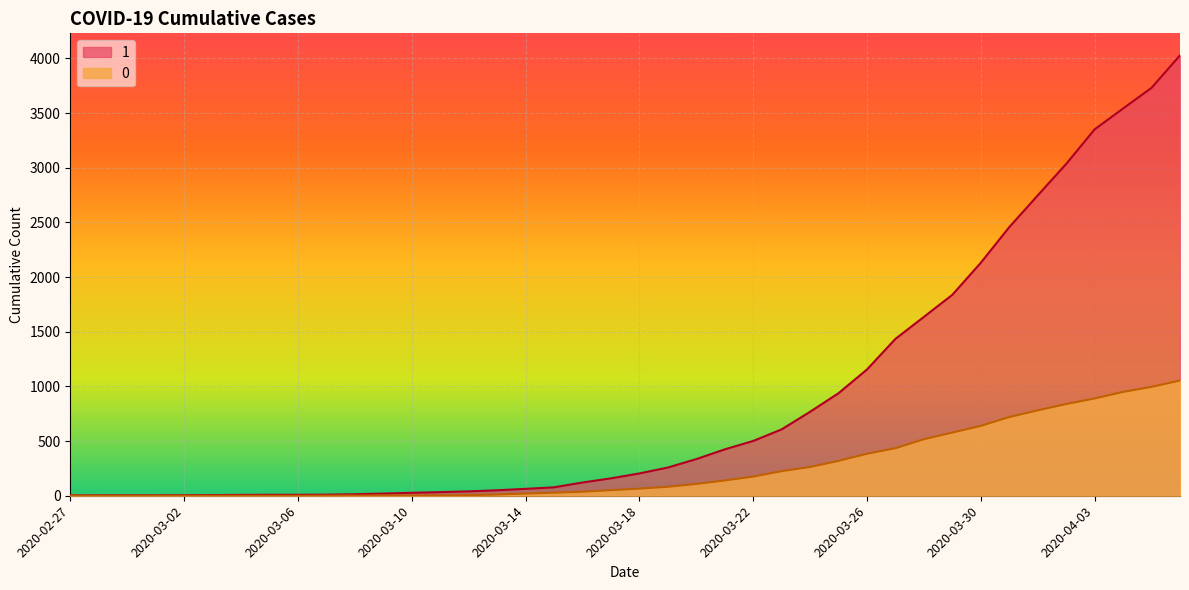

Between 2020-04-01 and 2020-03-16, which is larger?

2020-04-01